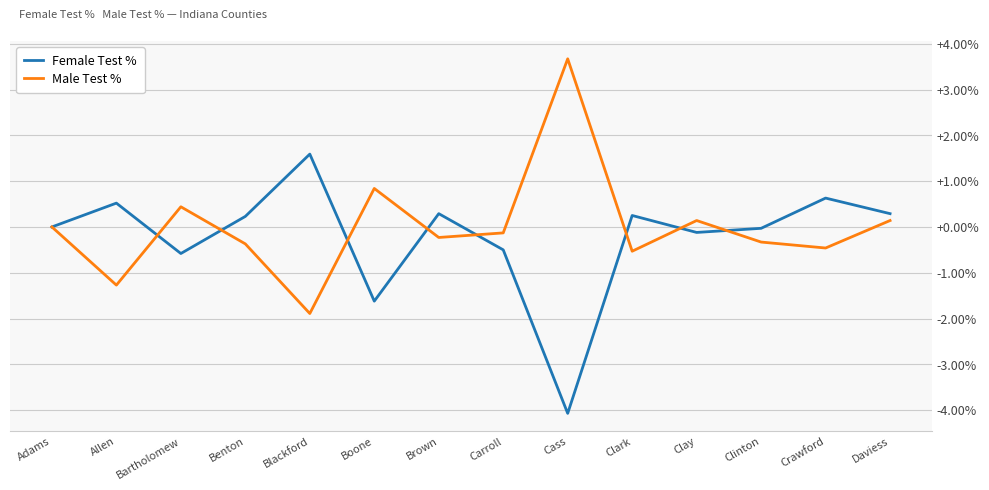

What position from the left is Crawford?

13